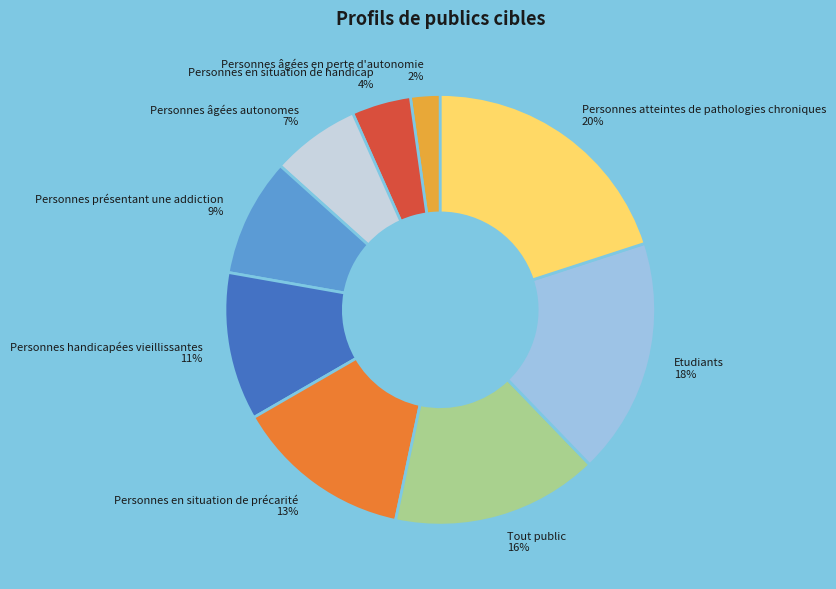

Rank the categories by value from highest to lowest.

Personnes atteintes de pathologies chroniques, Etudiants, Tout public, Personnes en situation de précarité, Personnes handicapées vieillissantes, Personnes présentant une addiction, Personnes âgées autonomes, Personnes en situation de handicap, Personnes âgées en perte d'autonomie